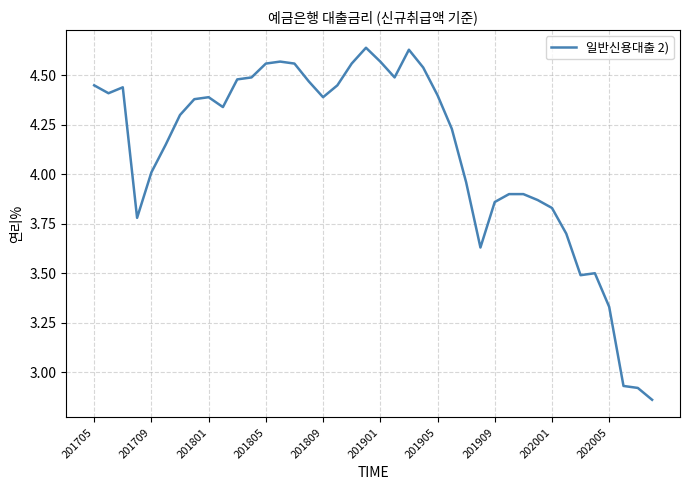

What is the difference between the maximum and minimum values?

1.8